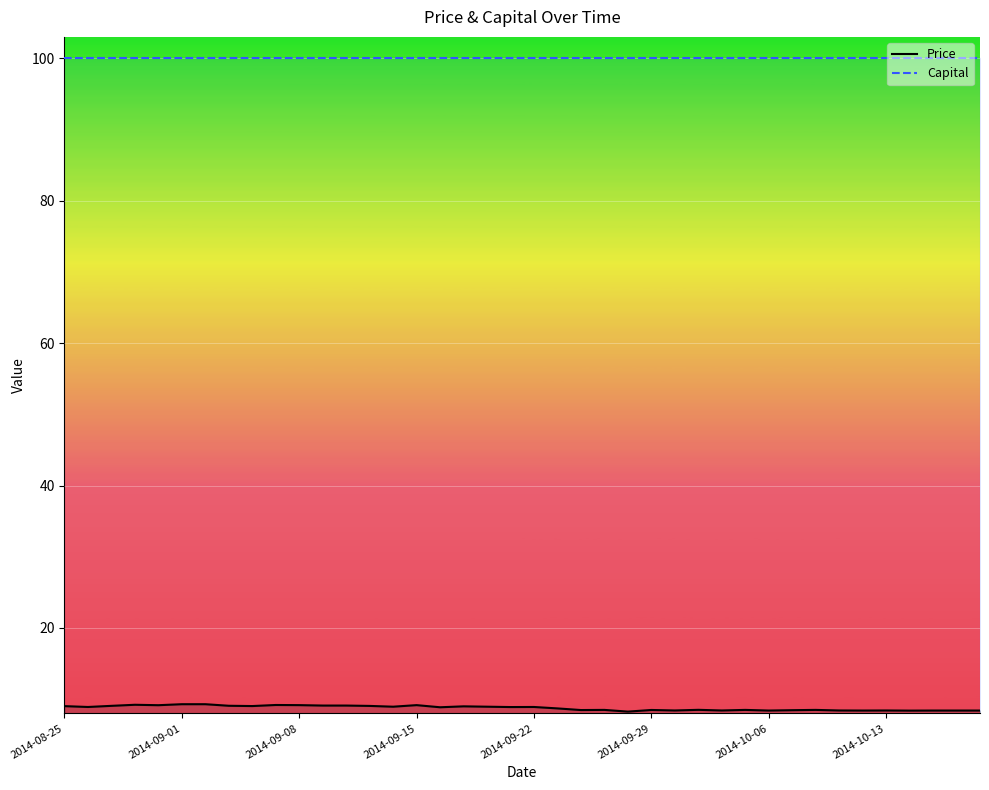

At how many categories does at least one series exceed 95?

40